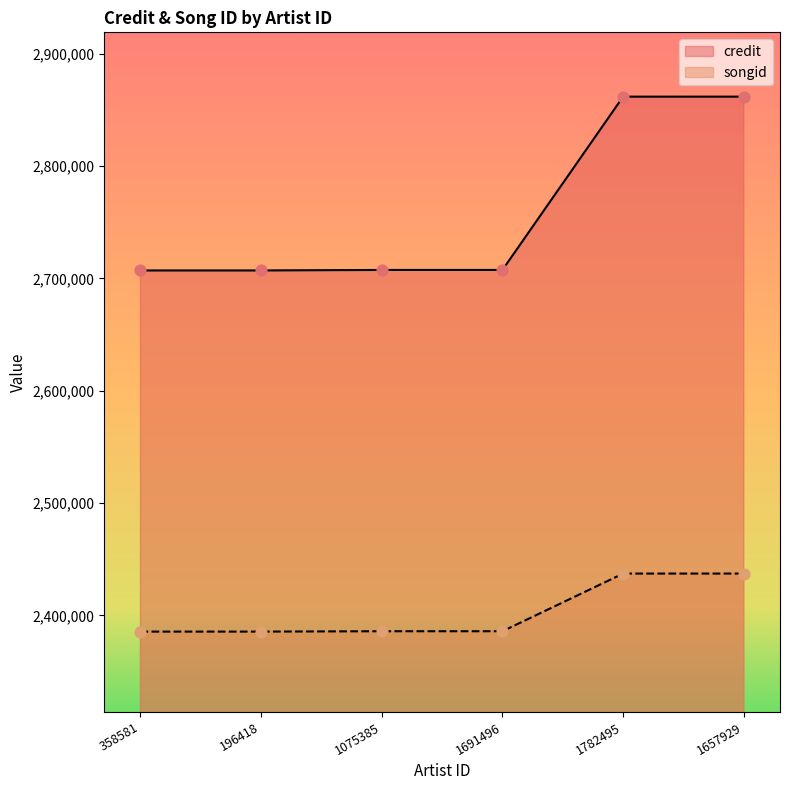

Is the value of credit at 1075385 greater than the value of songid at 1657929?

Yes